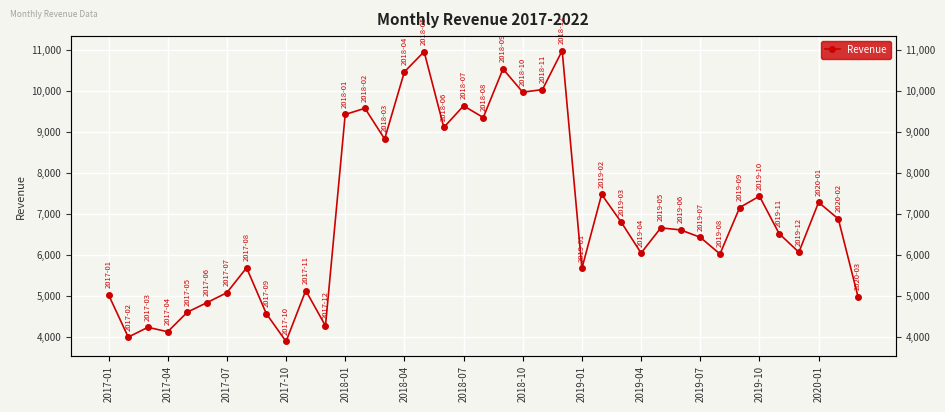

How many interior local peaks (higher than both neighbors) does the data have?

12